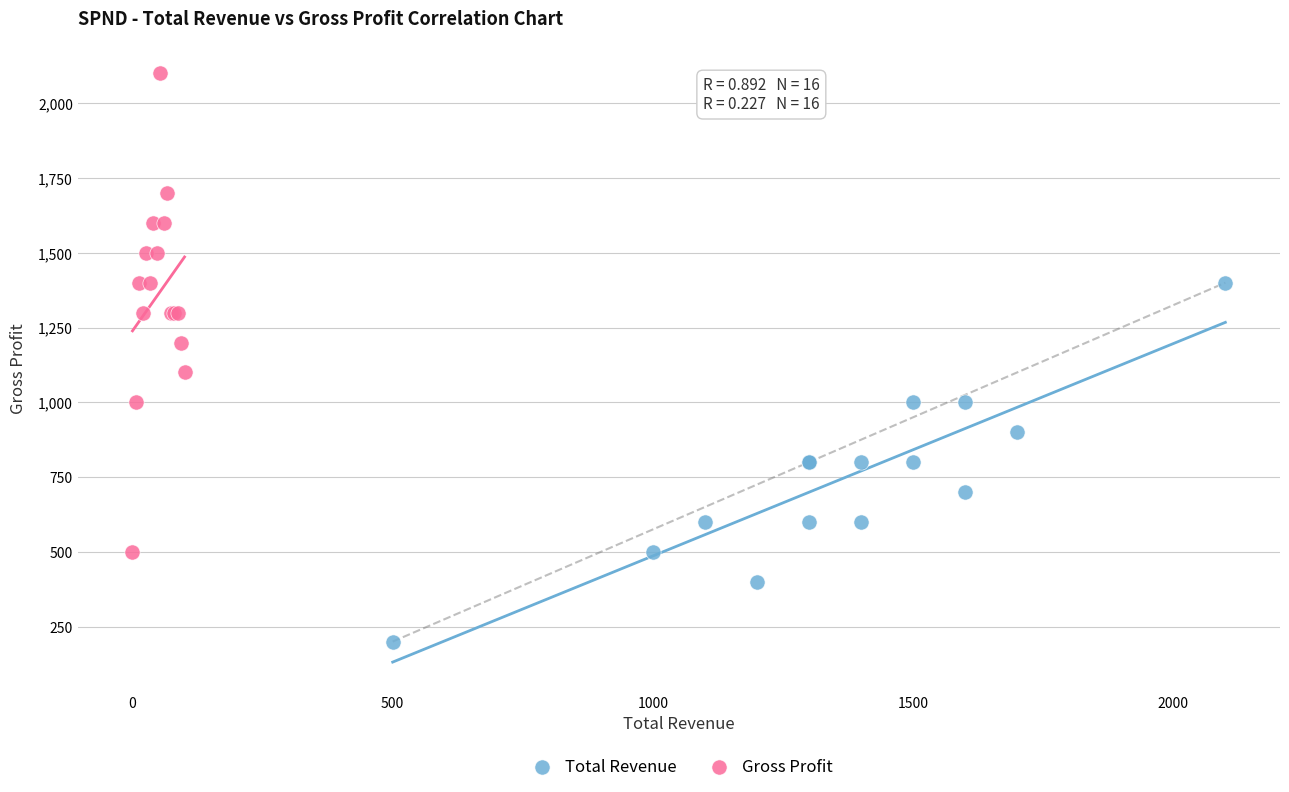

Which series reaches the maximum Y coordinate?

Gross Profit